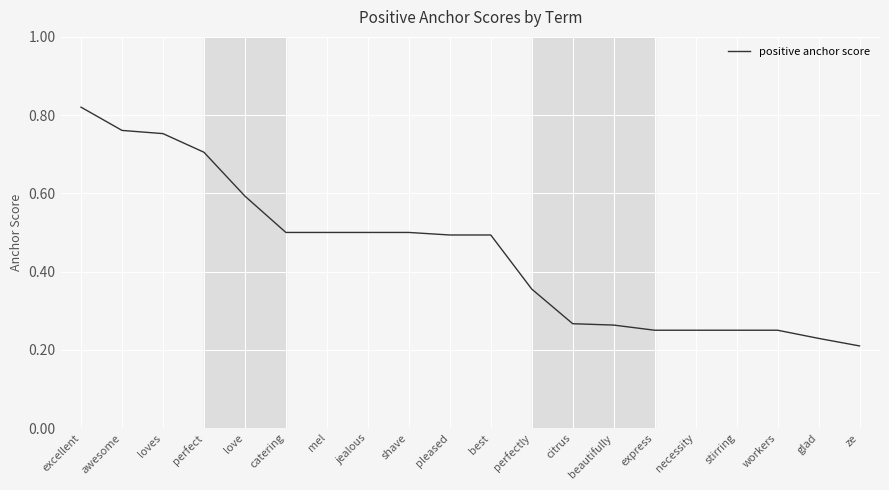

At which category does the chart reach its peak across all series?

excellent